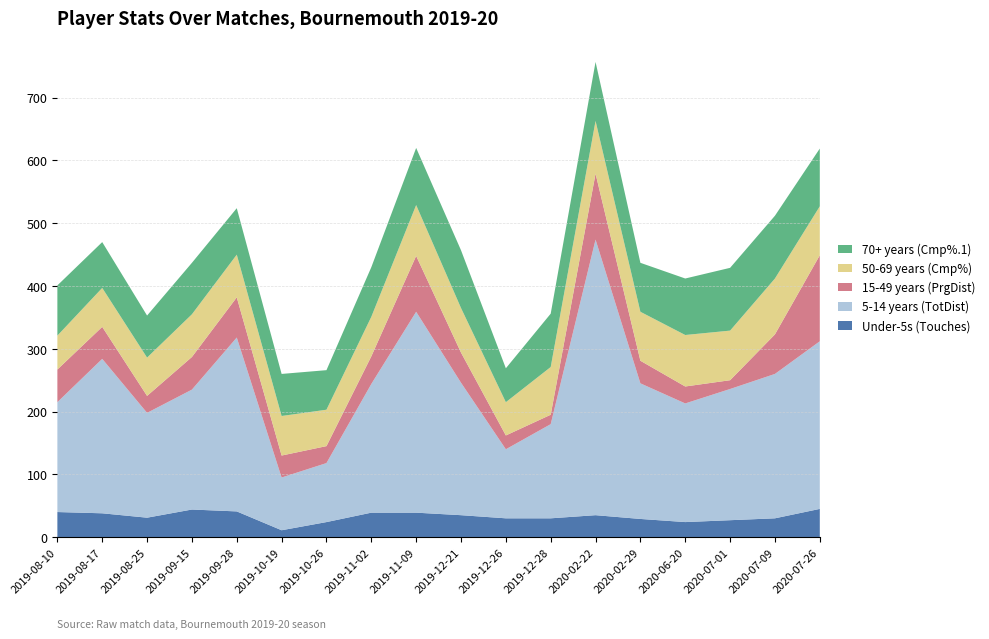

Reading left to right, list all the values displayed in this chart.

Under-5s (Touches): 40	38	31	44	41	11	24	39	39	35	30	30	35	29	24	27	30	45
5-14 years (TotDist): 175	246	167	191	277	84	94	205	320	211	110	150	439	216	189	209	230	267
15-49 years (PrgDist): 52	51	27	52	64	35	27	44	89	48	22	15	105	36	27	14	63	137
50-69 years (Cmp%): 54	62	61	68	68	63	58	63	81	71	53	76	84	78	82	79	89	78
70+ years (Cmp%.1): 80	73	67	82	74	67	63	79	91	92	54	85	94	78	90	100	100	92